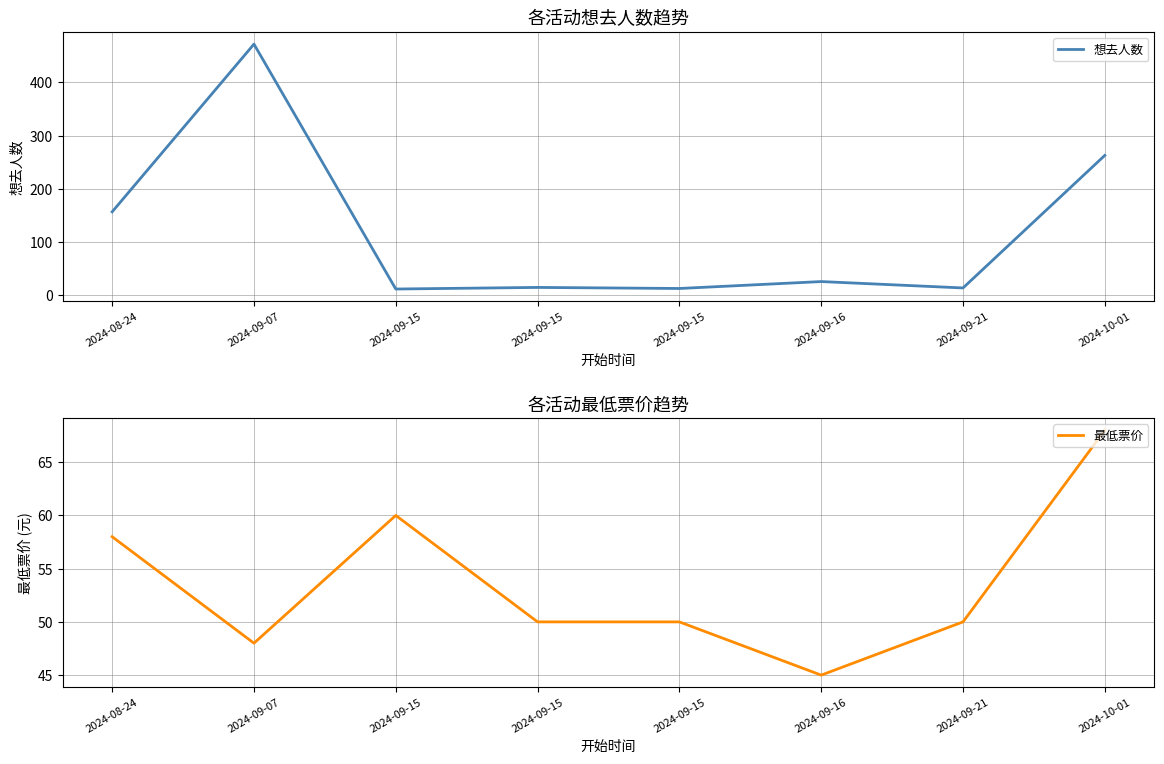

Between which two adjacent categories do 最低票价 and 想去人数 first intersect?

2024-09-07 and 2024-09-15